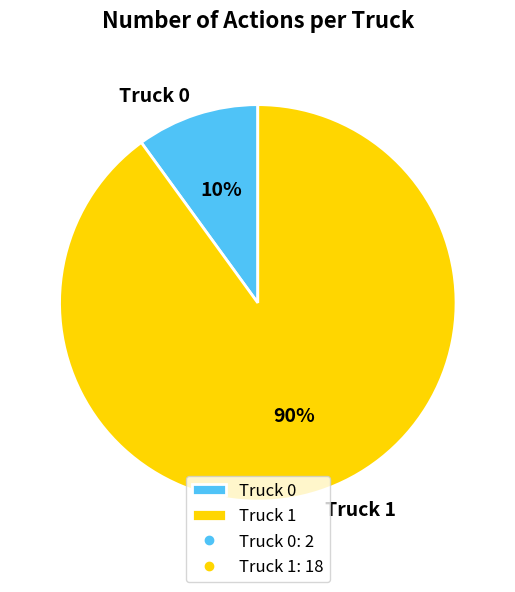

True or false: Truck 1 accounts for 96% of the total.

False